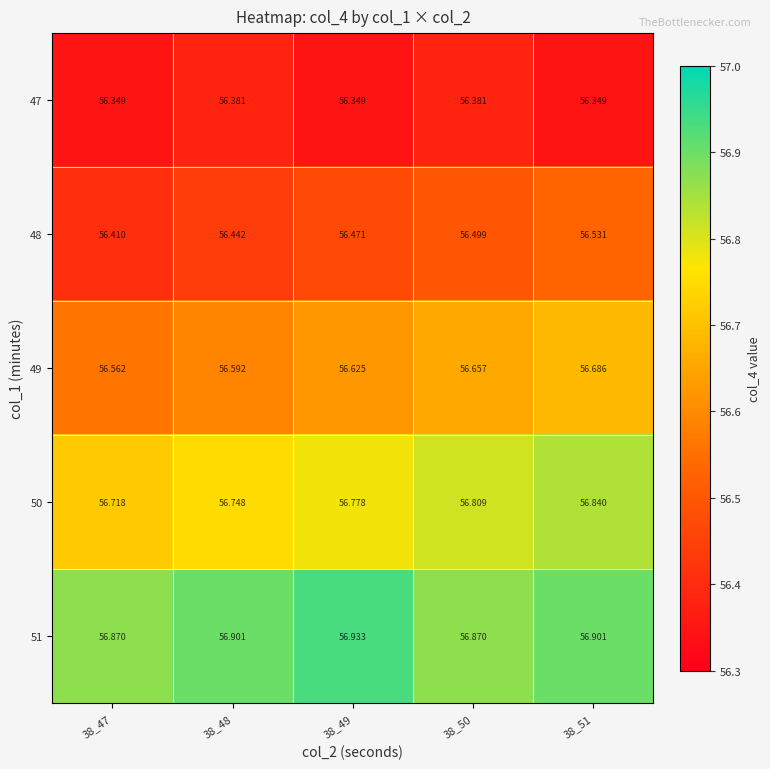

At which category does the chart reach its peak across all series?

38_49